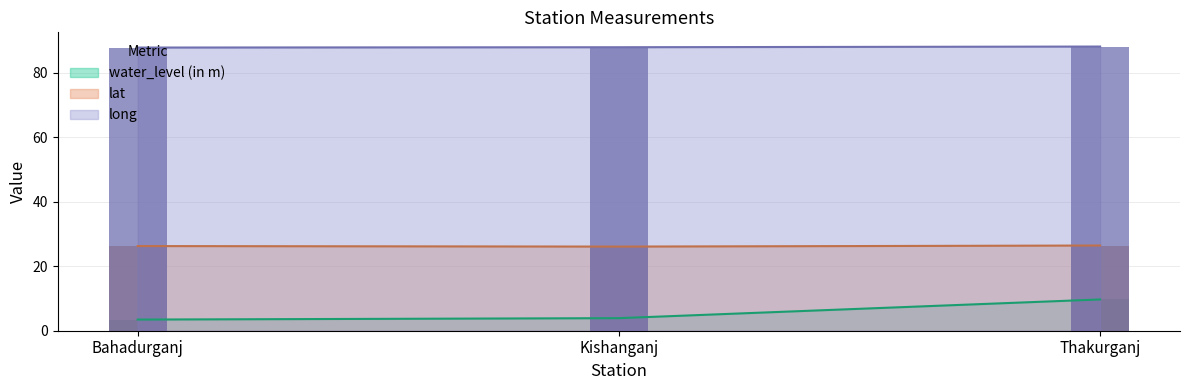

Read the lat value at Kishanganj.

26.1